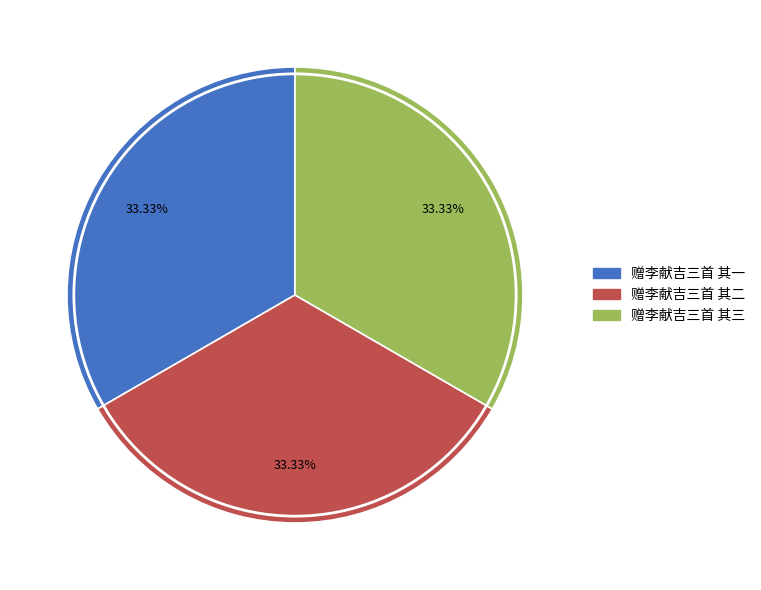

Combined, do 赠李献吉三首 其二 and 赠李献吉三首 其三 account for over 50%?

Yes